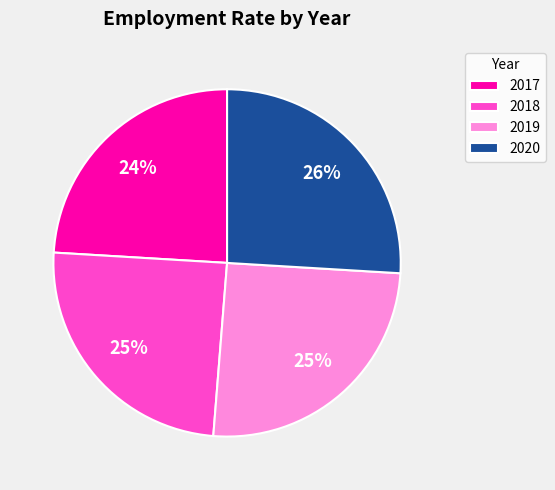

To the nearest percent, what percentage of the pie is 2019?

25%